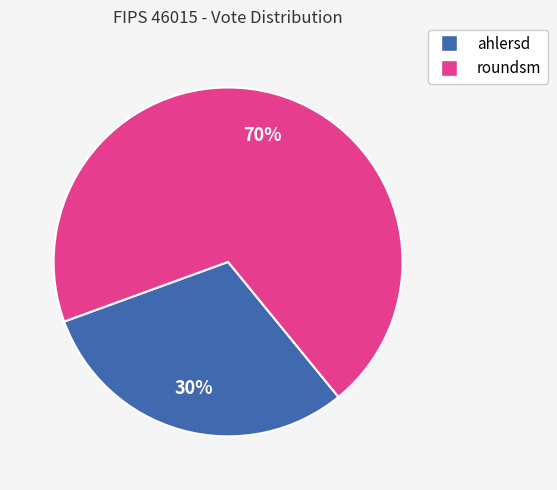

Is there any slice that represents more than half of the pie?

Yes